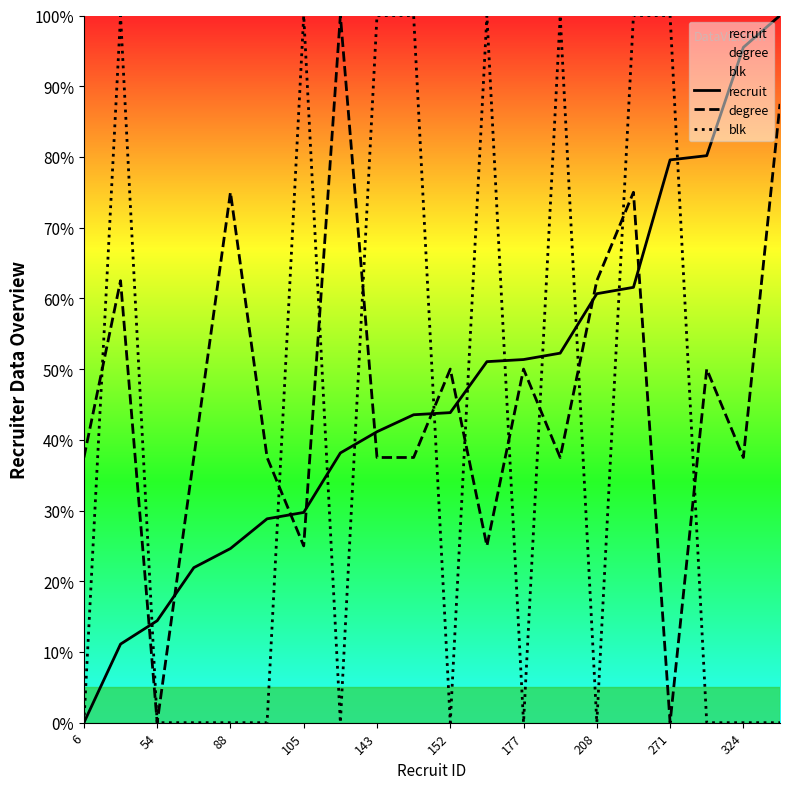

Rank the series at 105 from lowest to highest value.

degree, recruit, blk